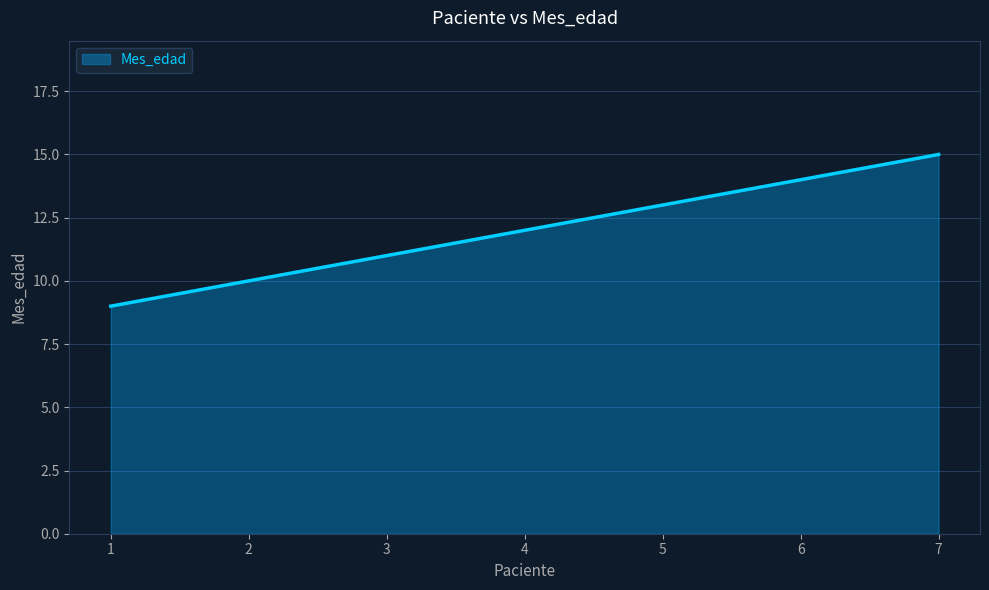

What is the difference between the second highest and minimum values?

5